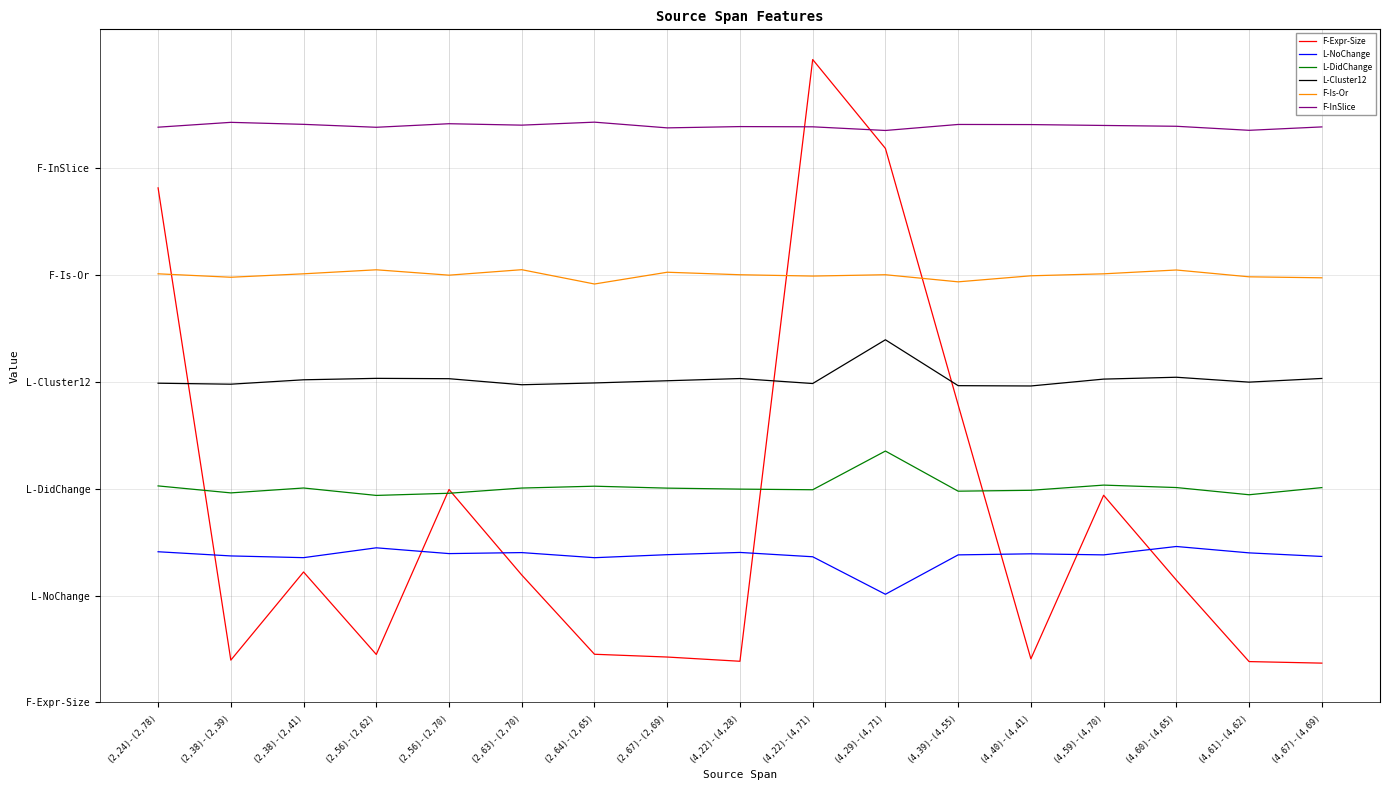

At how many categories does at least one series exceed 1?

17